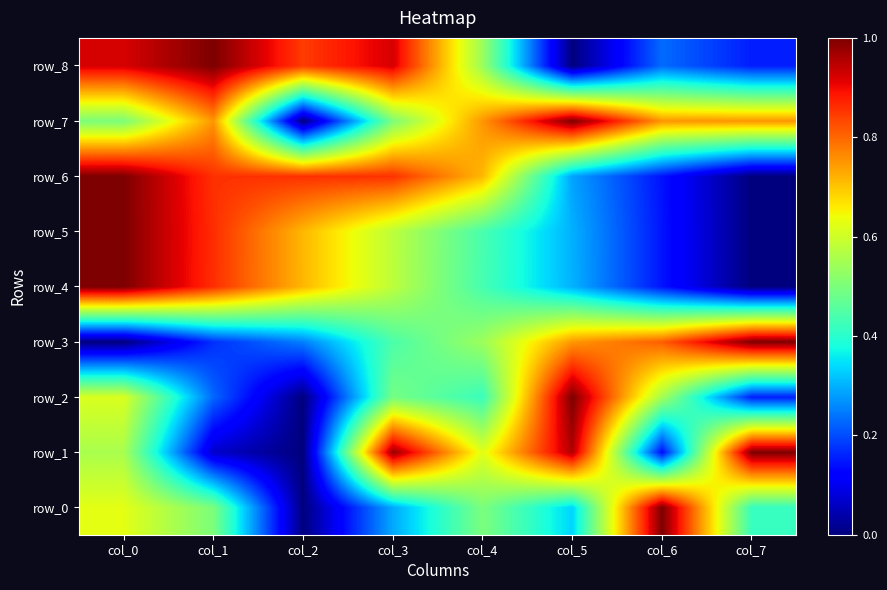

True or false: row_5 has a value of -0.6 at col_7.

False